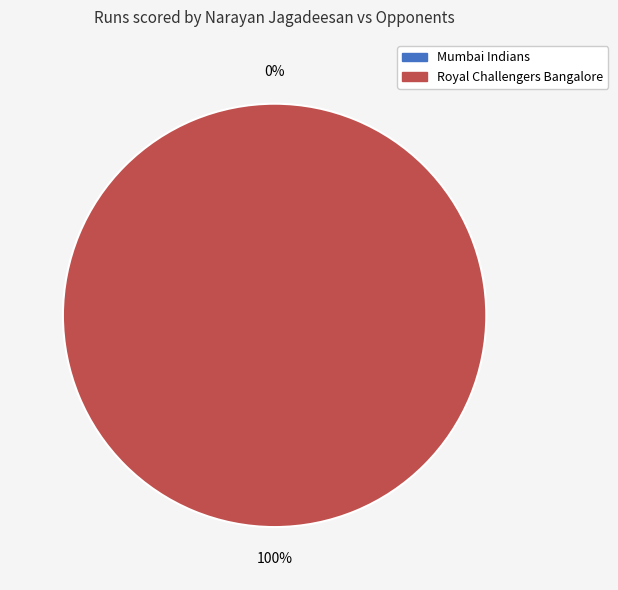

Rank the categories by value from highest to lowest.

Royal Challengers Bangalore, Mumbai Indians